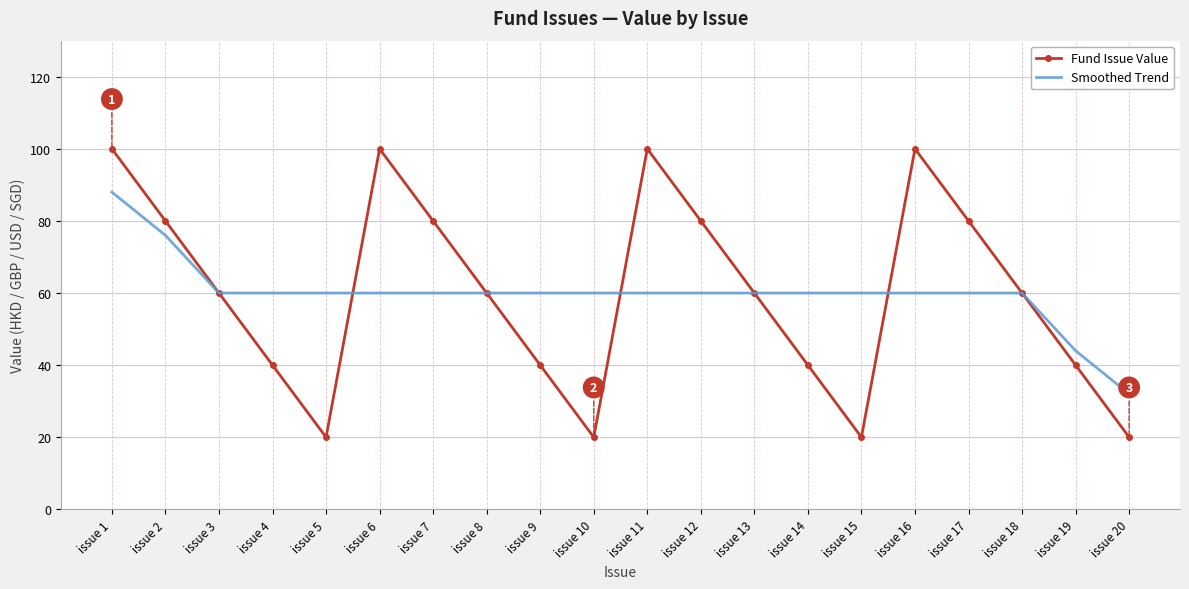

What is the approximate value of Fund Issue Value at issue 8, to the nearest 10?

60